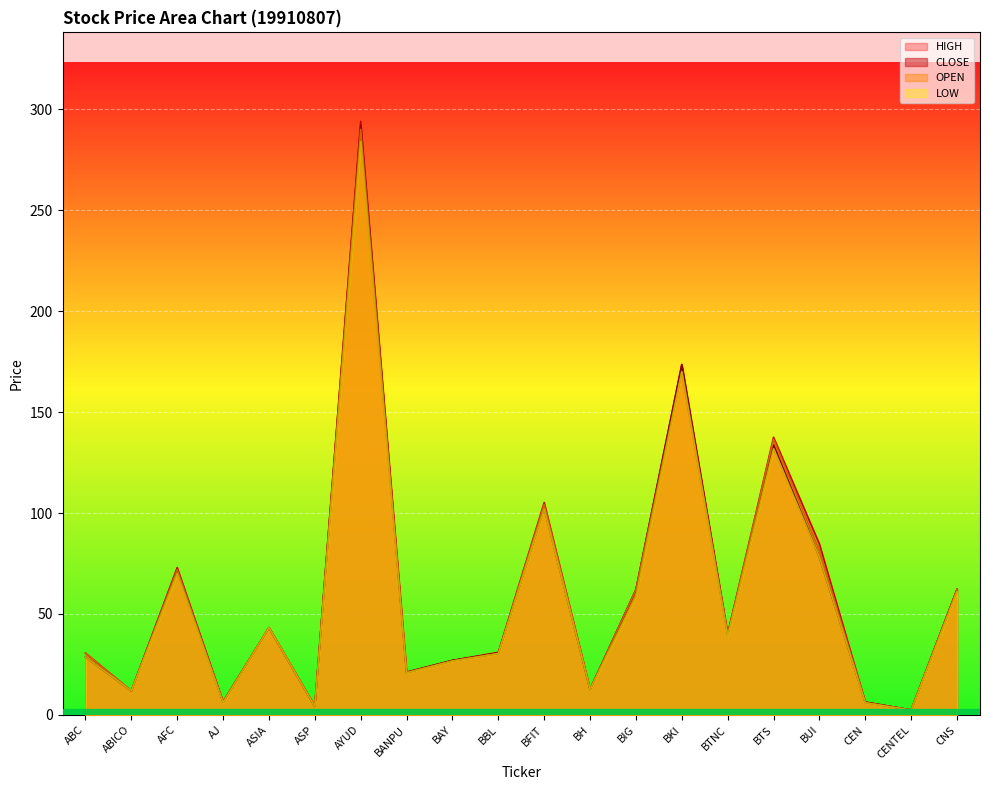

What is the label of the 13th point from the right?

BANPU